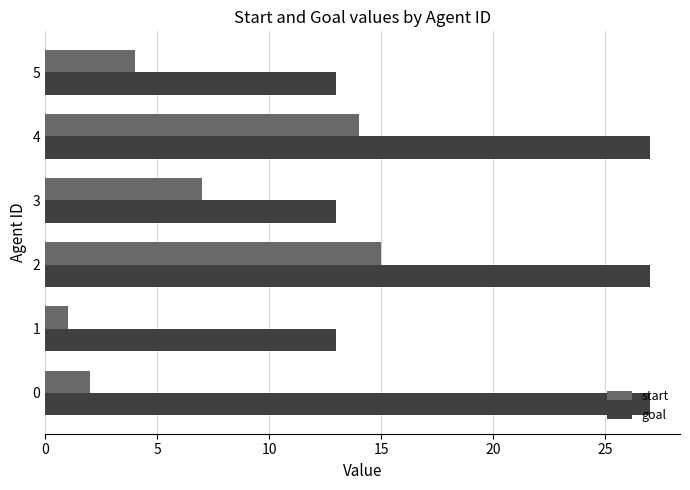

What is the difference between the maximum and minimum values in the goal series?

14